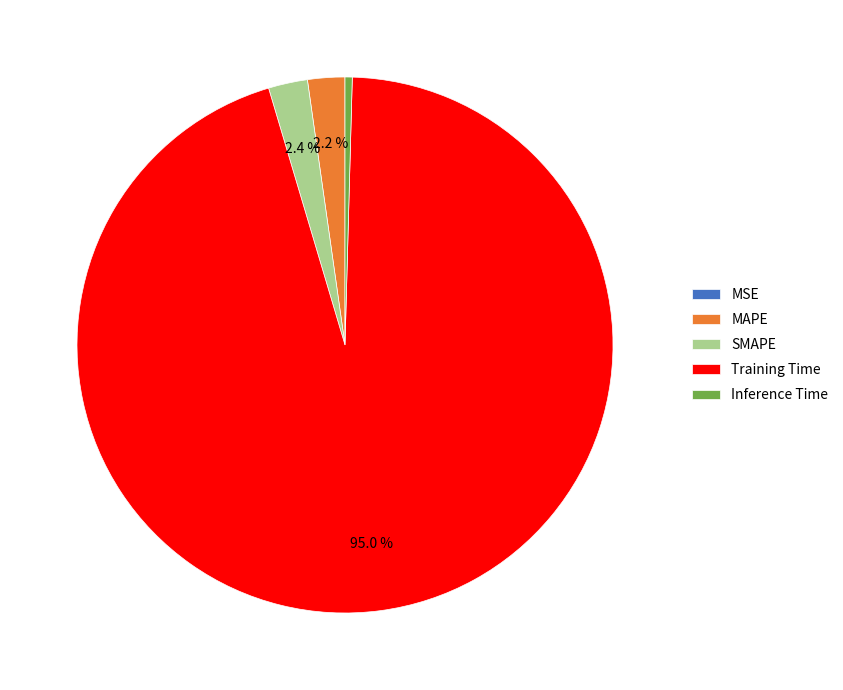

What percentage is NOT represented by Training Time?

5.0%